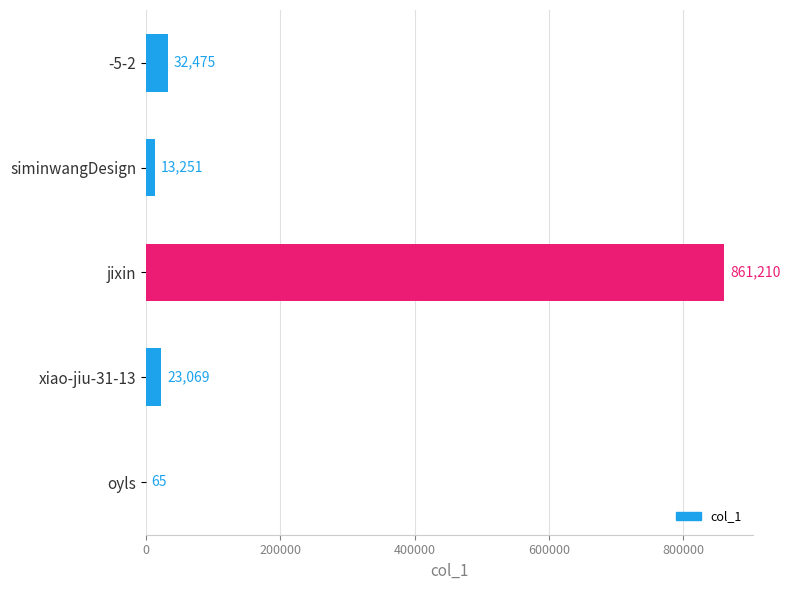

Which label corresponds to the largest value in the chart?

jixin